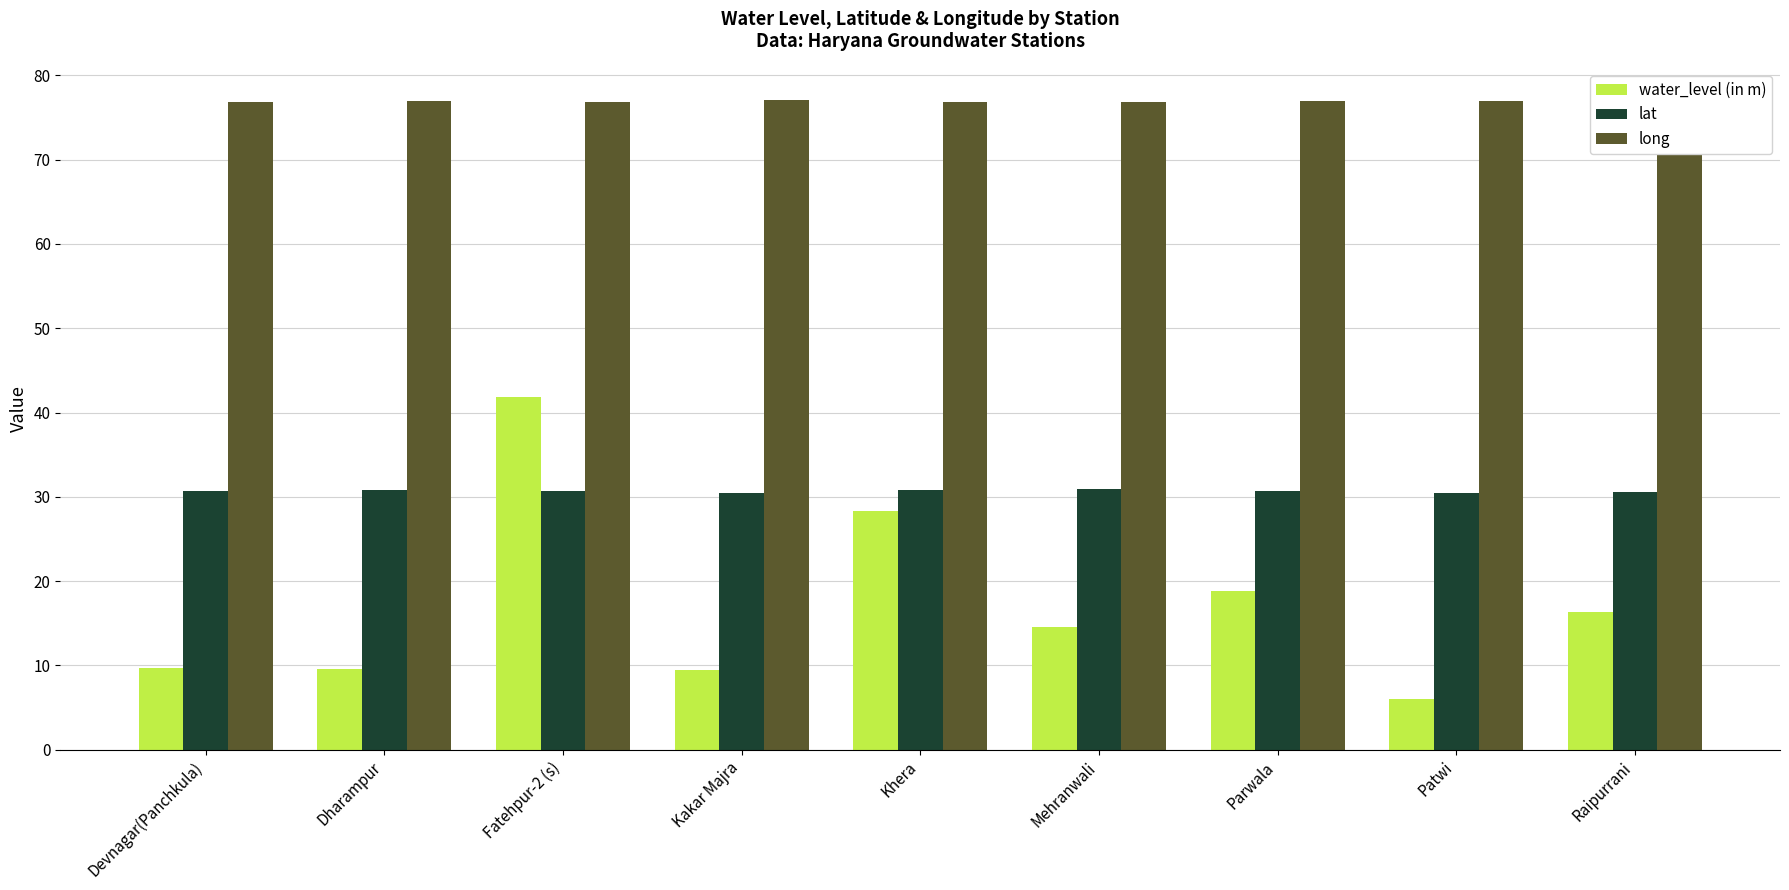

What are all the series names shown in the legend?

water_level (in m), lat, long